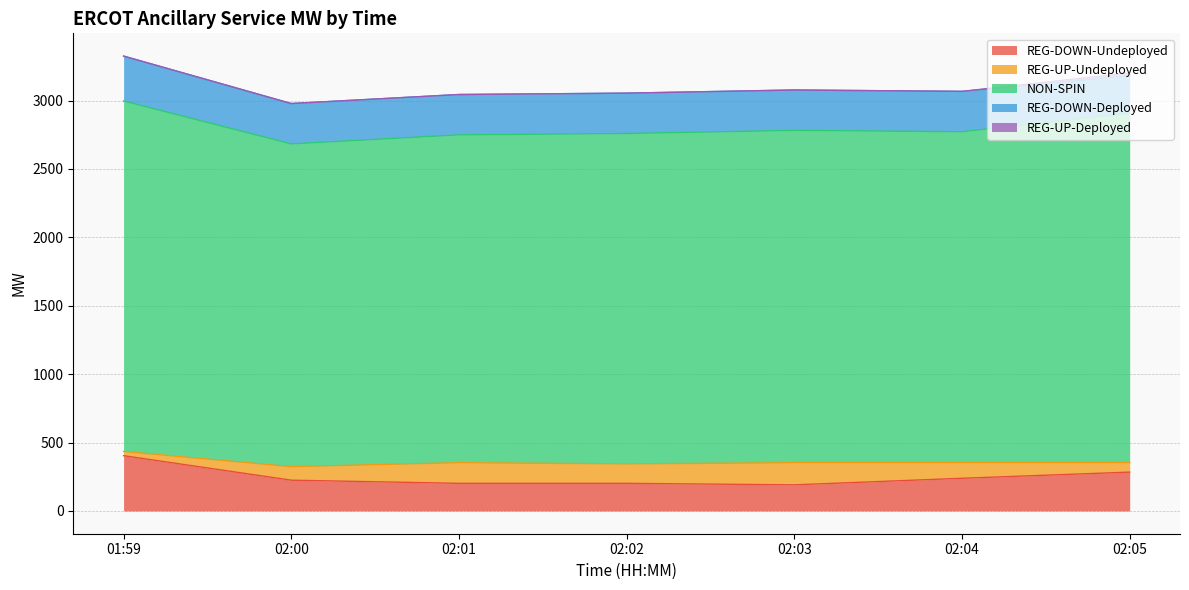

What is the label of the 2nd point from the left?

02:00